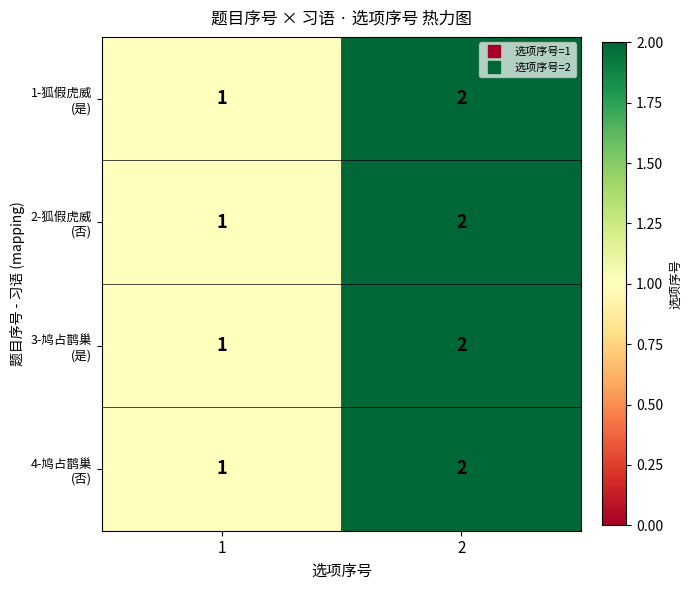

What is the total value across all series at 1?

4